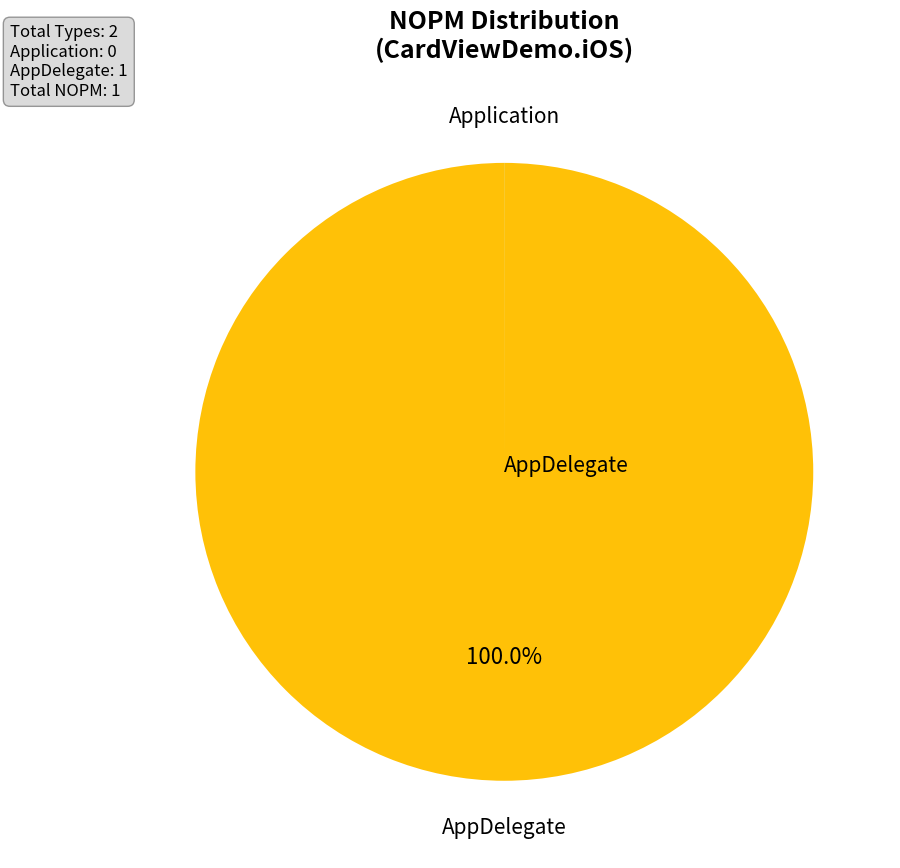

Is there a majority slice in this chart?

Yes